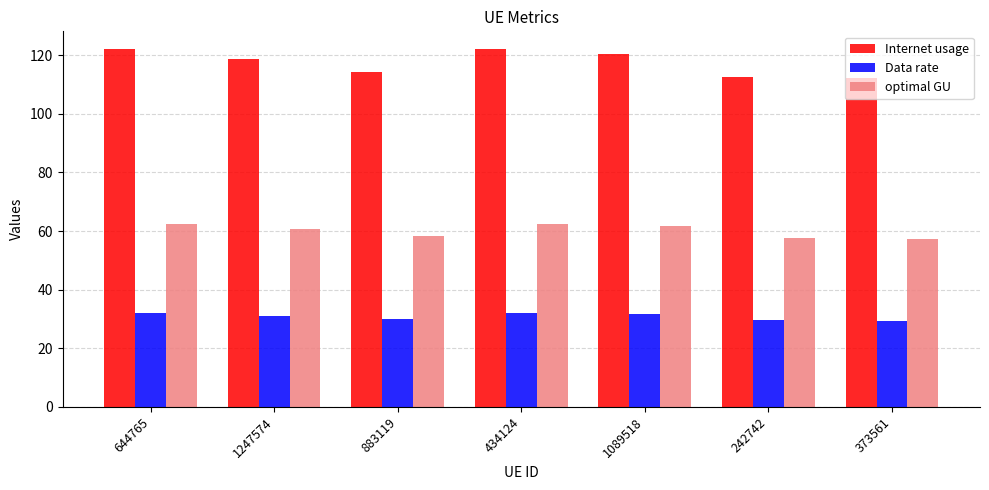

What is the difference between the maximum and second lowest values in the Data rate series?

2.5